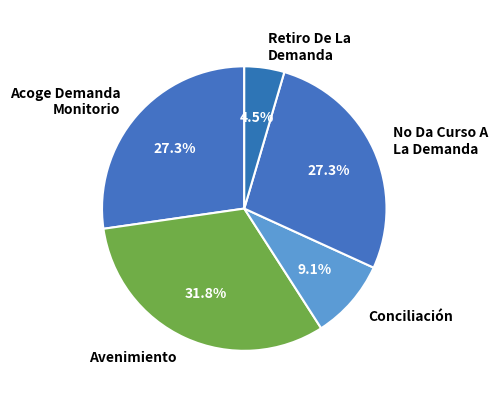

Count the number of slices in the pie.

5